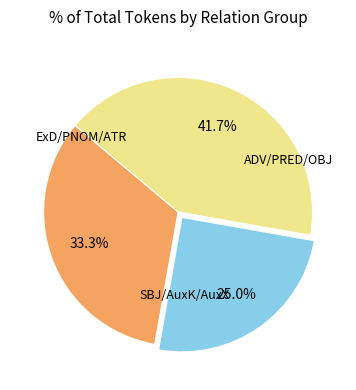

Is there a majority slice in this chart?

No